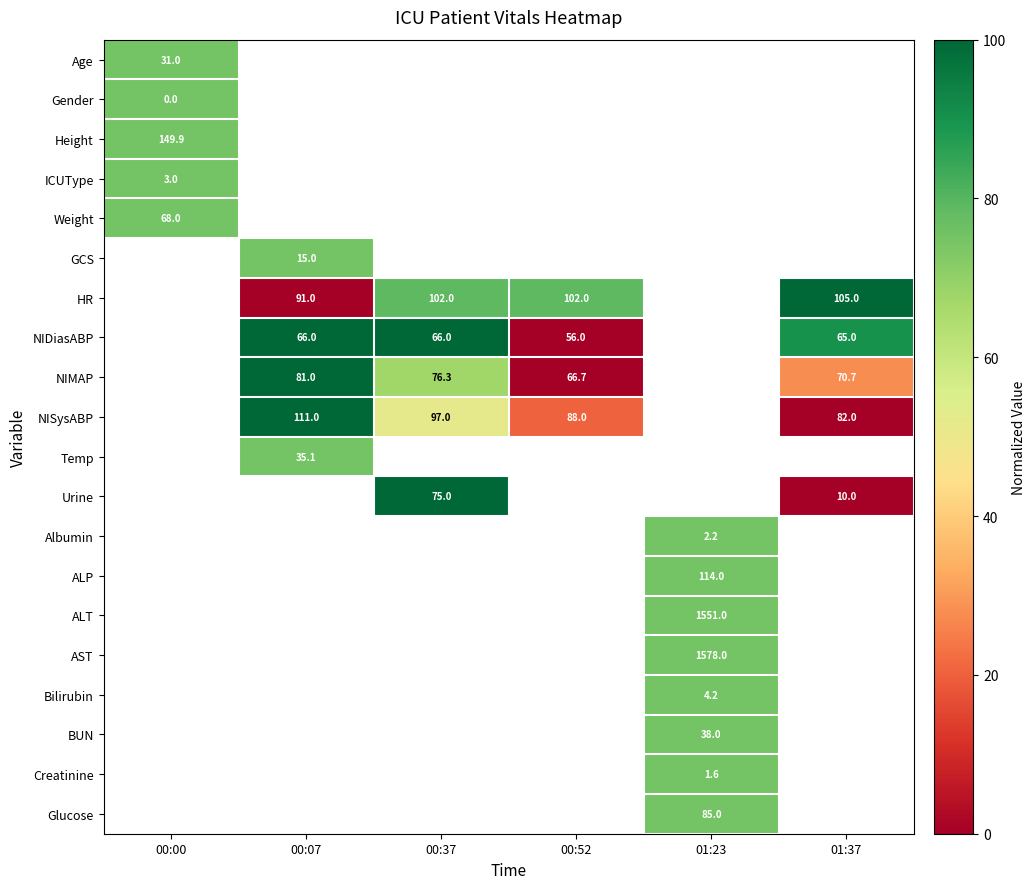

At how many categories does at least one series exceed 52?

6